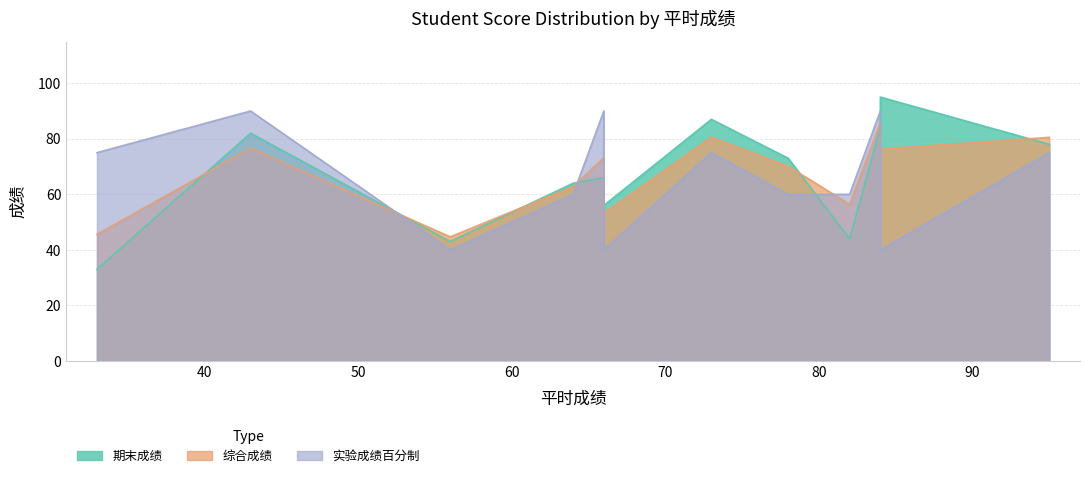

At how many categories does at least one series exceed 37?

12